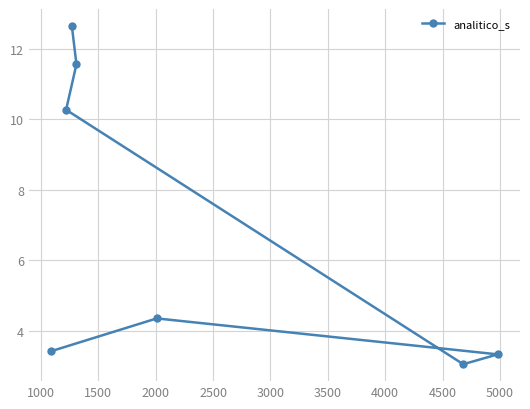

What is the sum of all values?

48.6